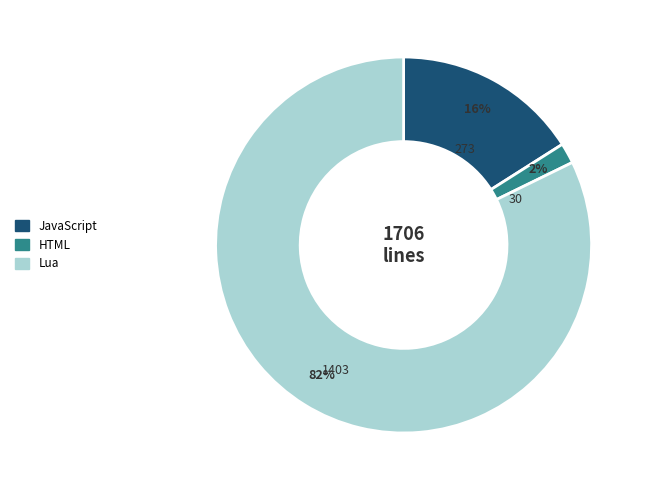

What percentage is the JavaScript slice, to the nearest percent?

16%